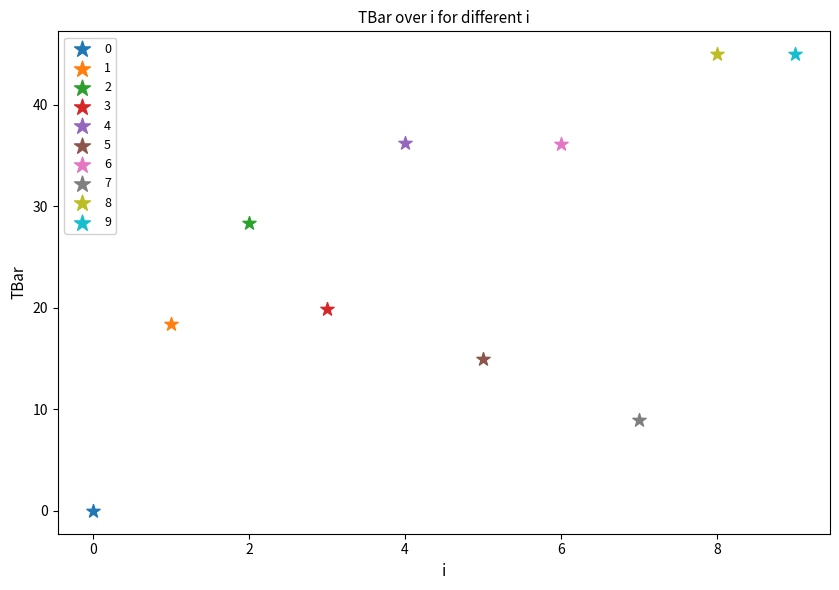

What are all the series names shown in the legend?

0, 1, 2, 3, 4, 5, 6, 7, 8, 9